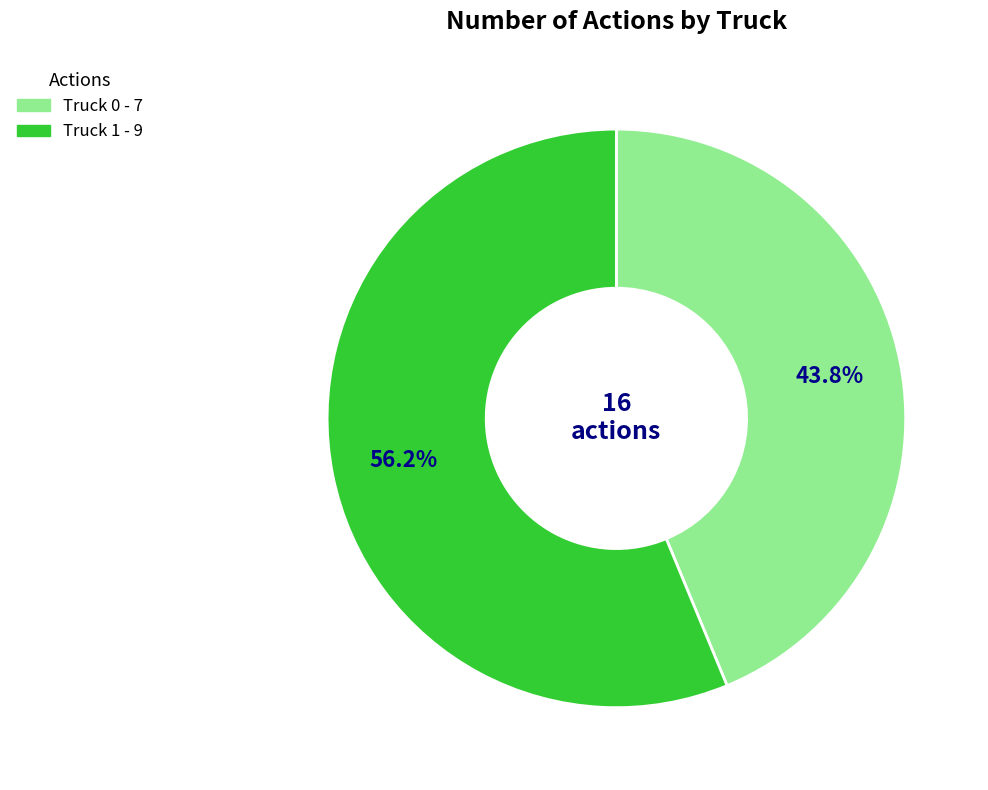

How many segments does this pie chart have?

2